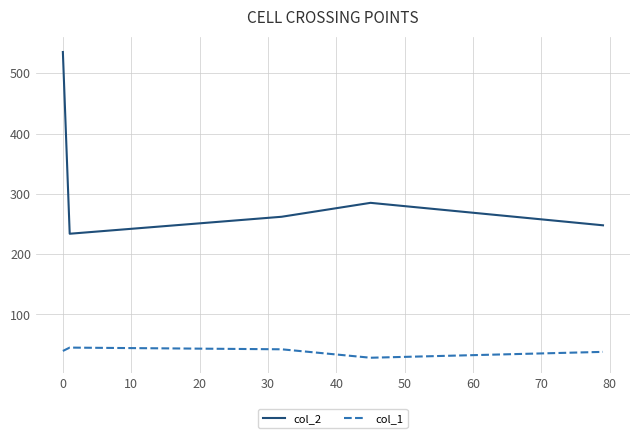

Is this an area chart (filled region under the line)?

No